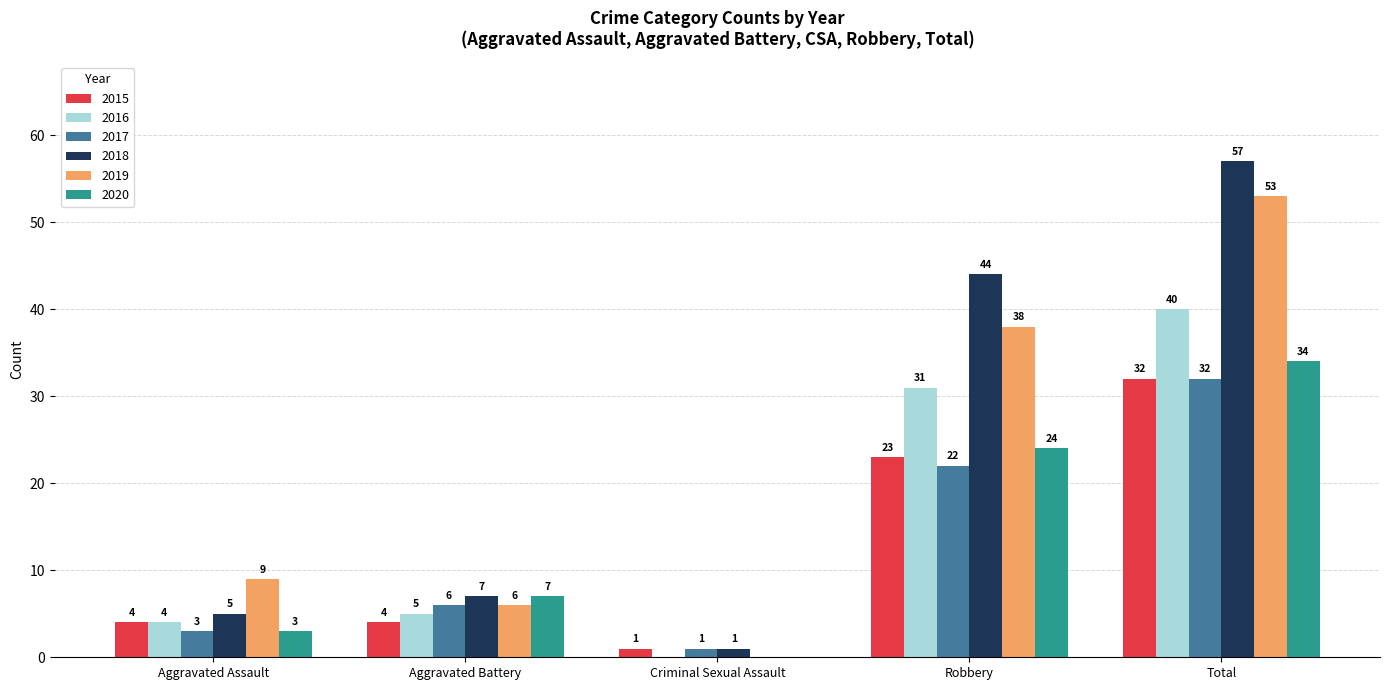

What are all the series names shown in the legend?

2015, 2016, 2017, 2018, 2019, 2020